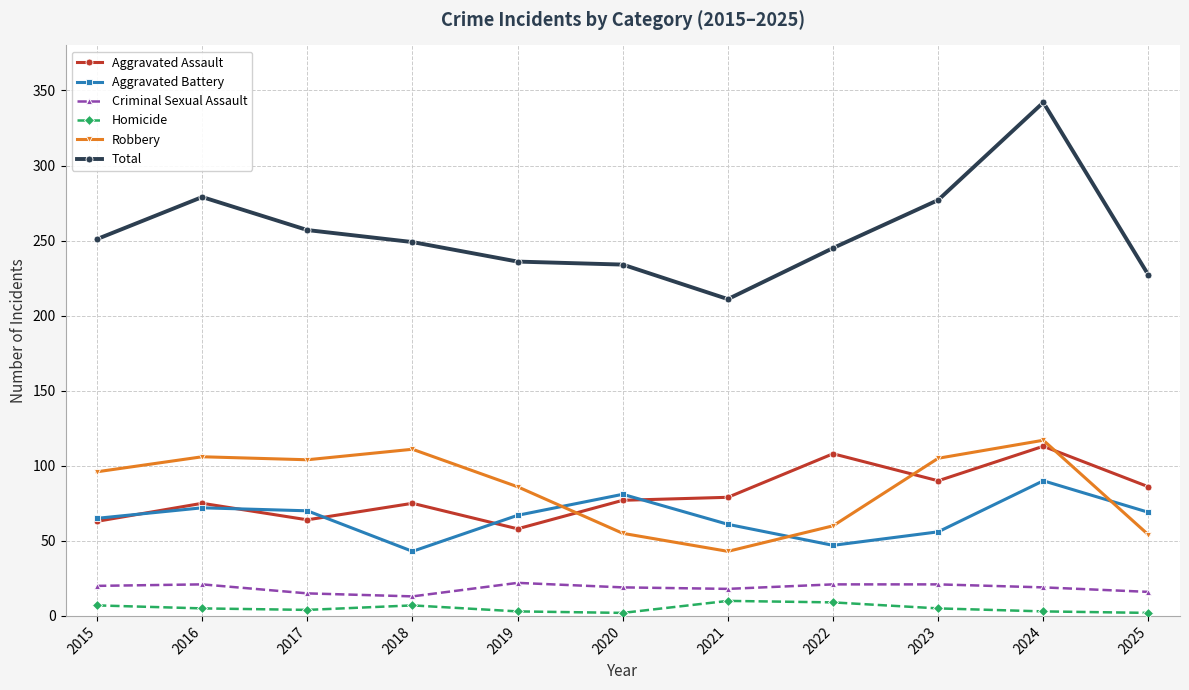

True or false: Robbery has a value of 106 at 2016.

True